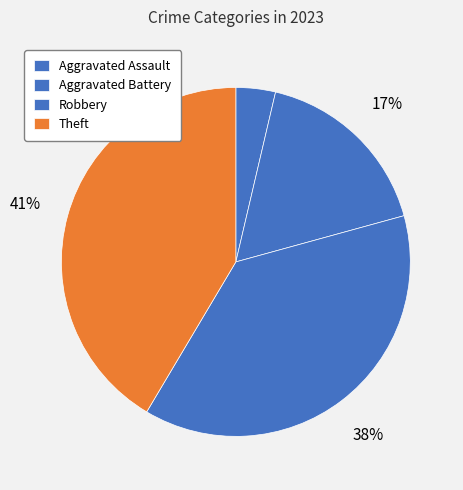

Is there a majority slice in this chart?

No